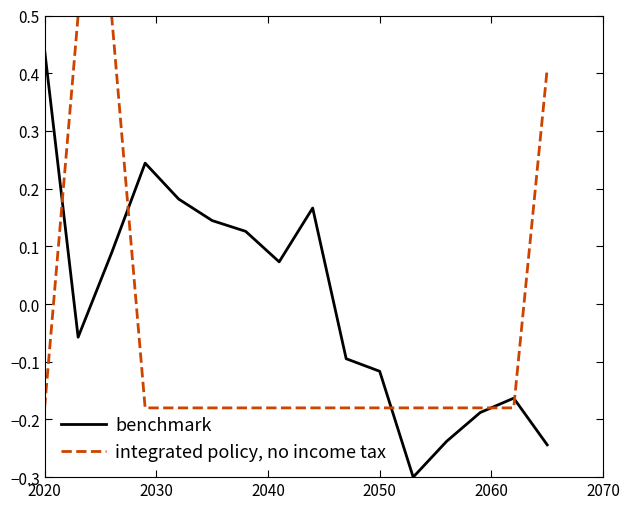

What is the difference between the maximum and minimum values in the benchmark series?

0.7